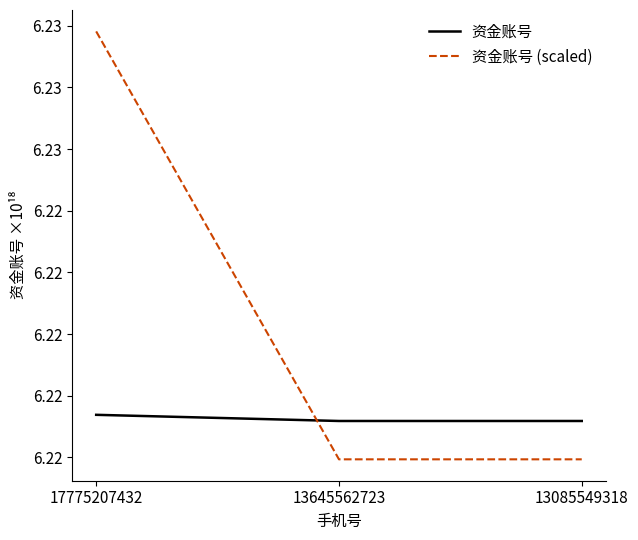

What are all the series names shown in the legend?

资金账号, 资金账号 (scaled)